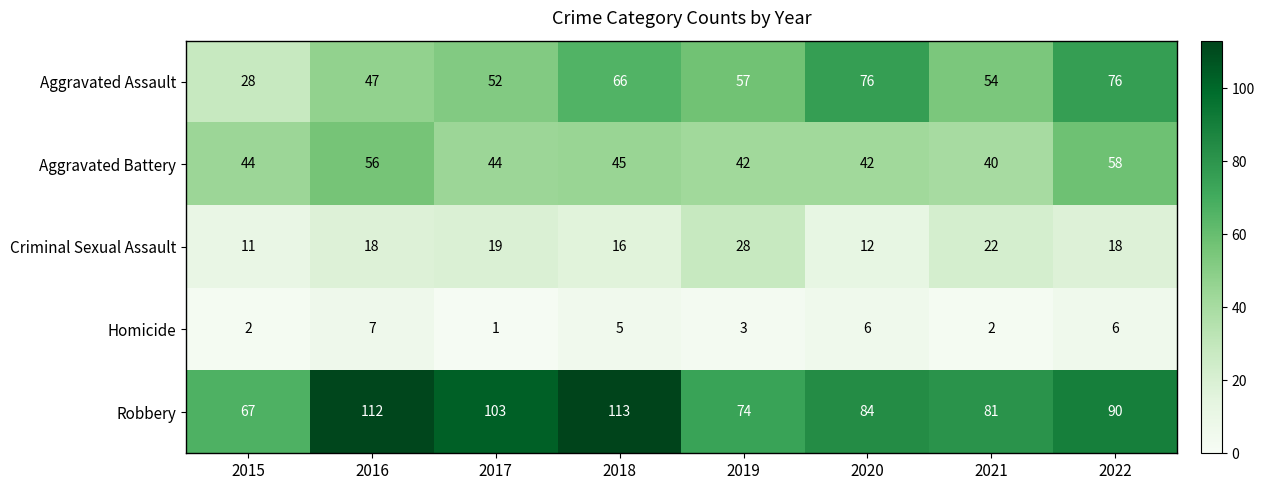

Where does the Homicide series first go above 5?

2016